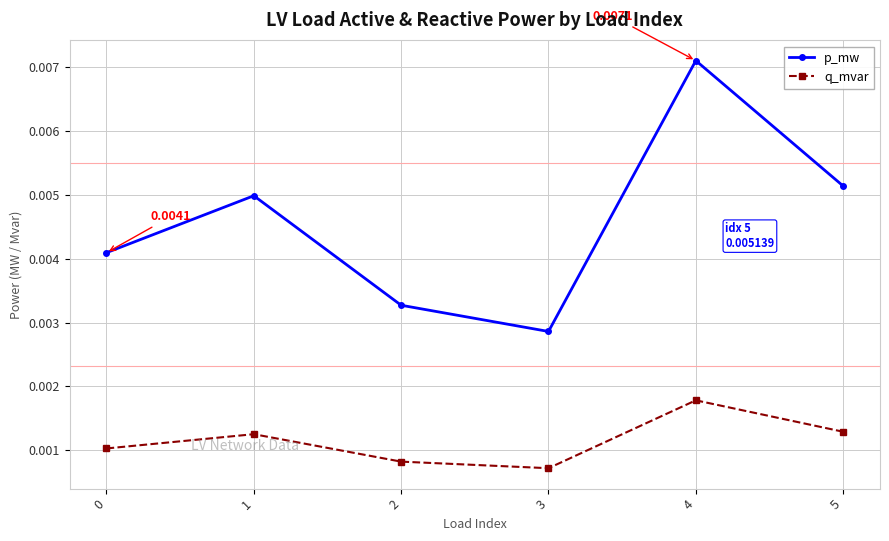

How many lines are shown in the chart?

2